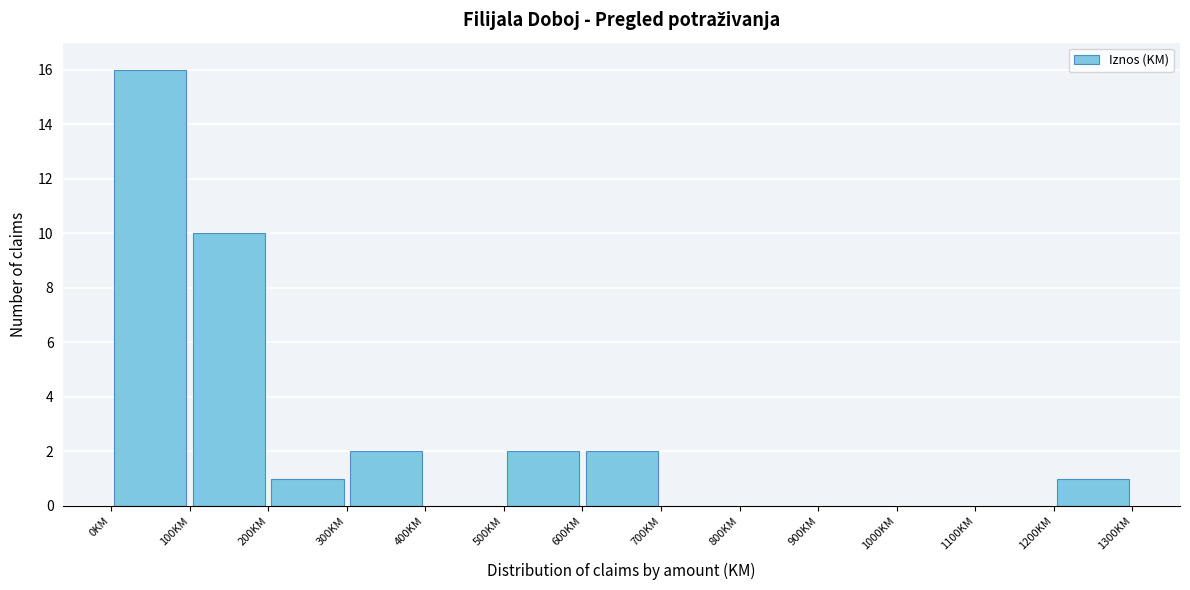

Reading left to right, list every bar in this chart as the range it spans on the x-axis followed by its height. The values are not printed on the chart, so give them approximately, as read against the axis.

0 to 100: 16
100 to 200: 10
200 to 300: 1
300 to 400: 2
400 to 500: 0
500 to 600: 2
600 to 700: 2
700 to 800: 0
800 to 900: 0
900 to 1000: 0
1000 to 1100: 0
1100 to 1200: 0
1200 to 1300: 1